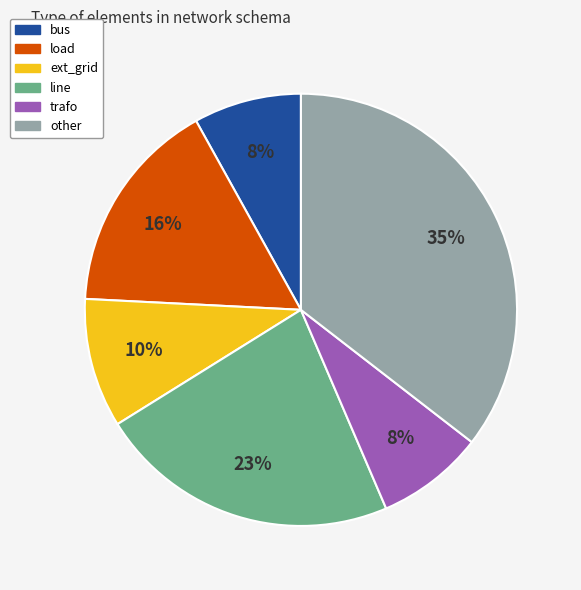

To the nearest percent, what portion does ext_grid represent?

10%